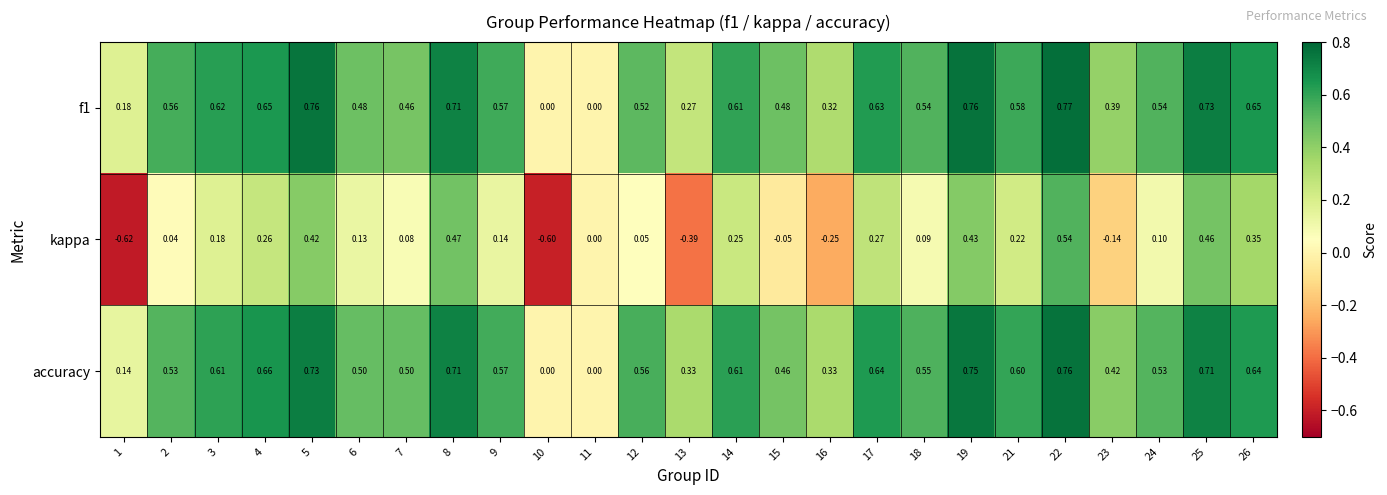

How many series are shown in this chart?

3